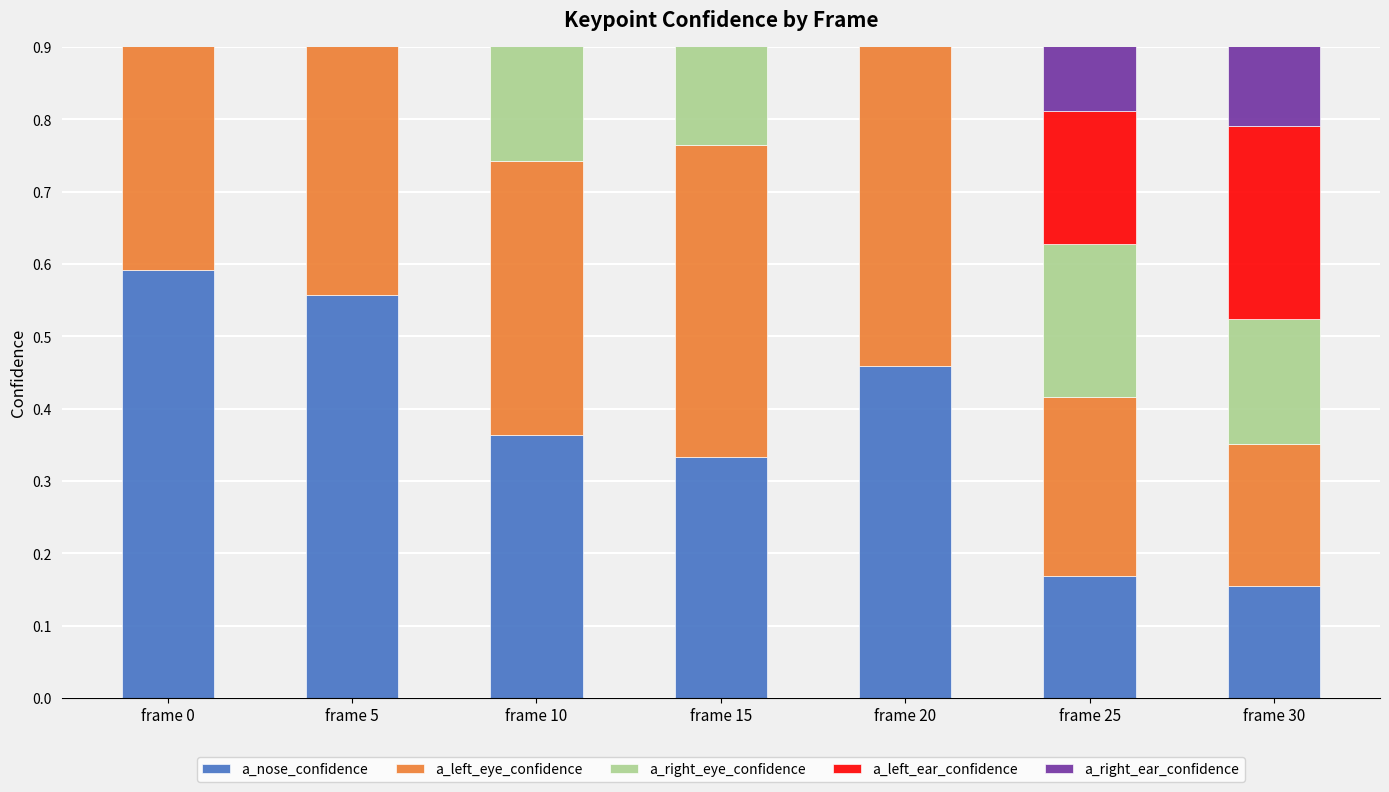

What is the total value across all series at frame 15?

1.9